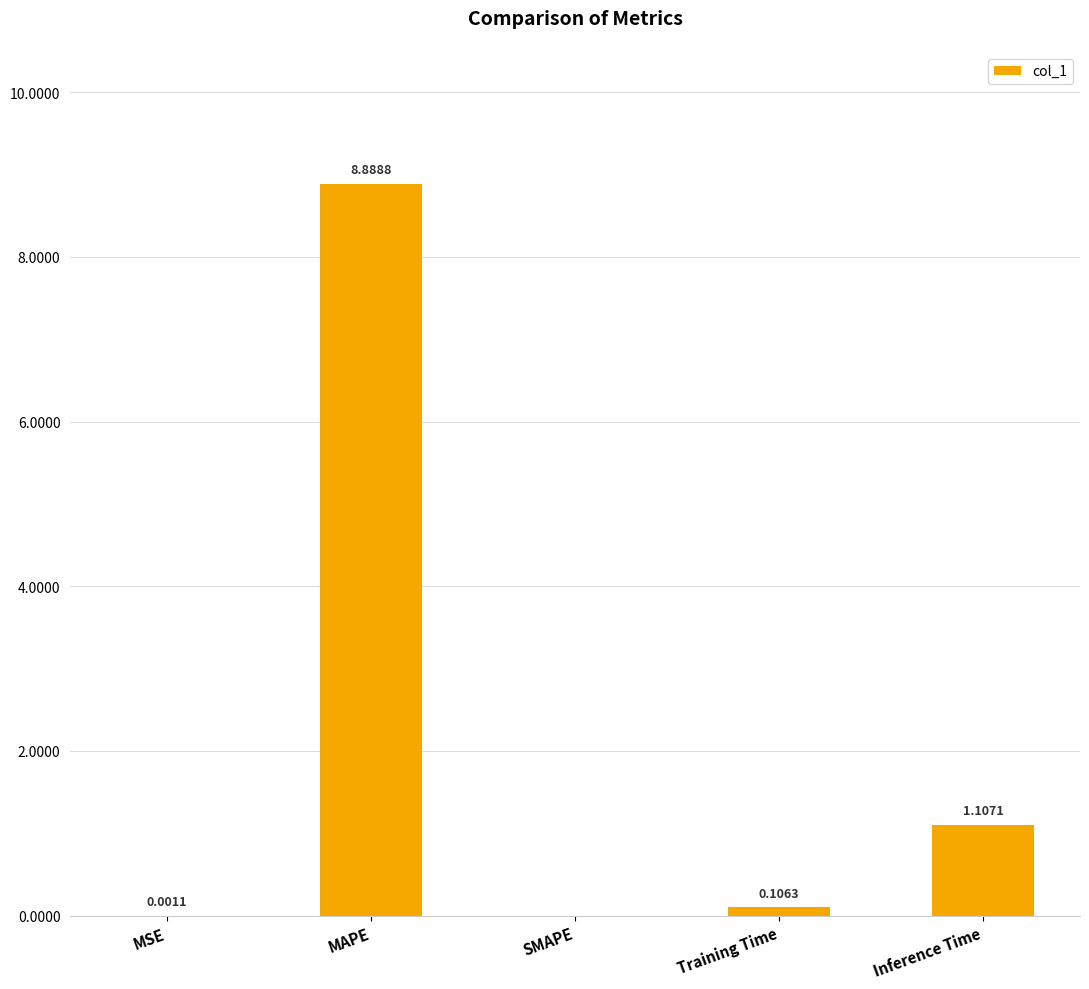

What is the change in value from MAPE to Inference Time?

-7.8